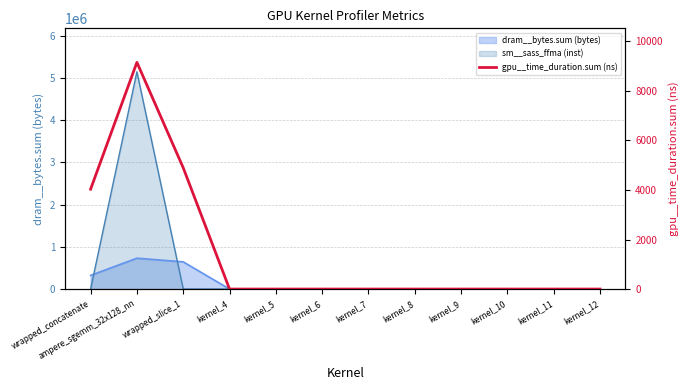

What position from the right is kernel_7?

6